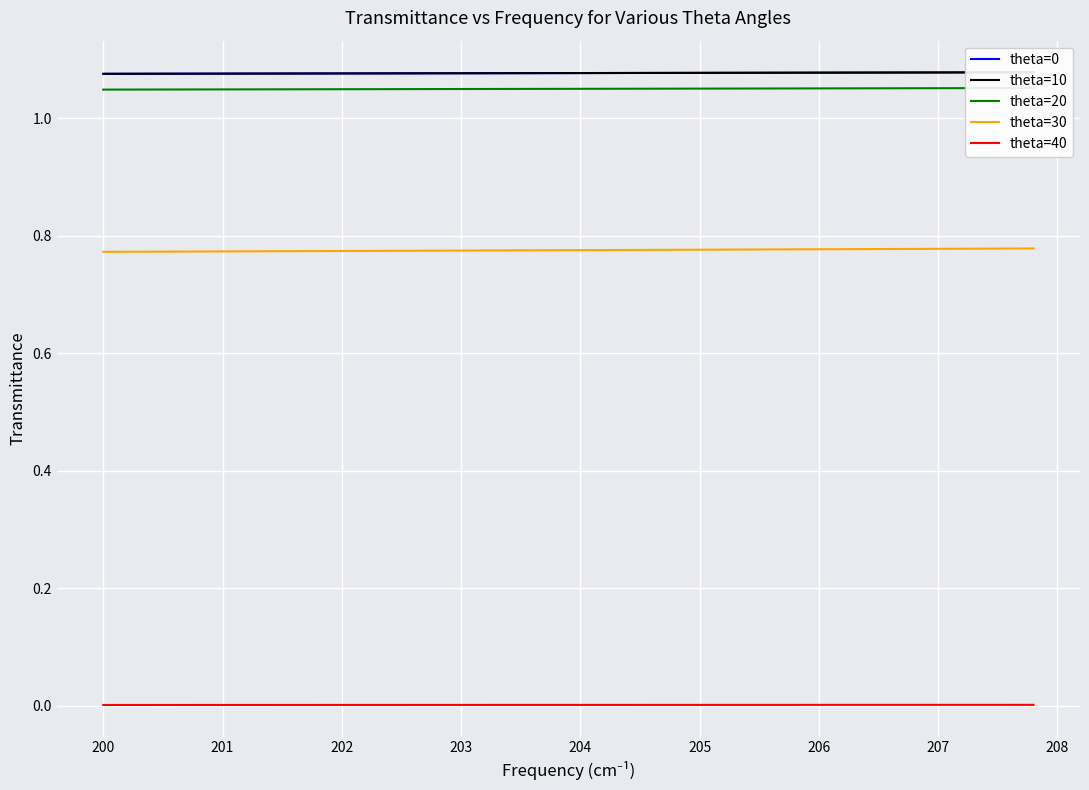

True or false: theta=30 and theta=20 intersect in this chart.

False